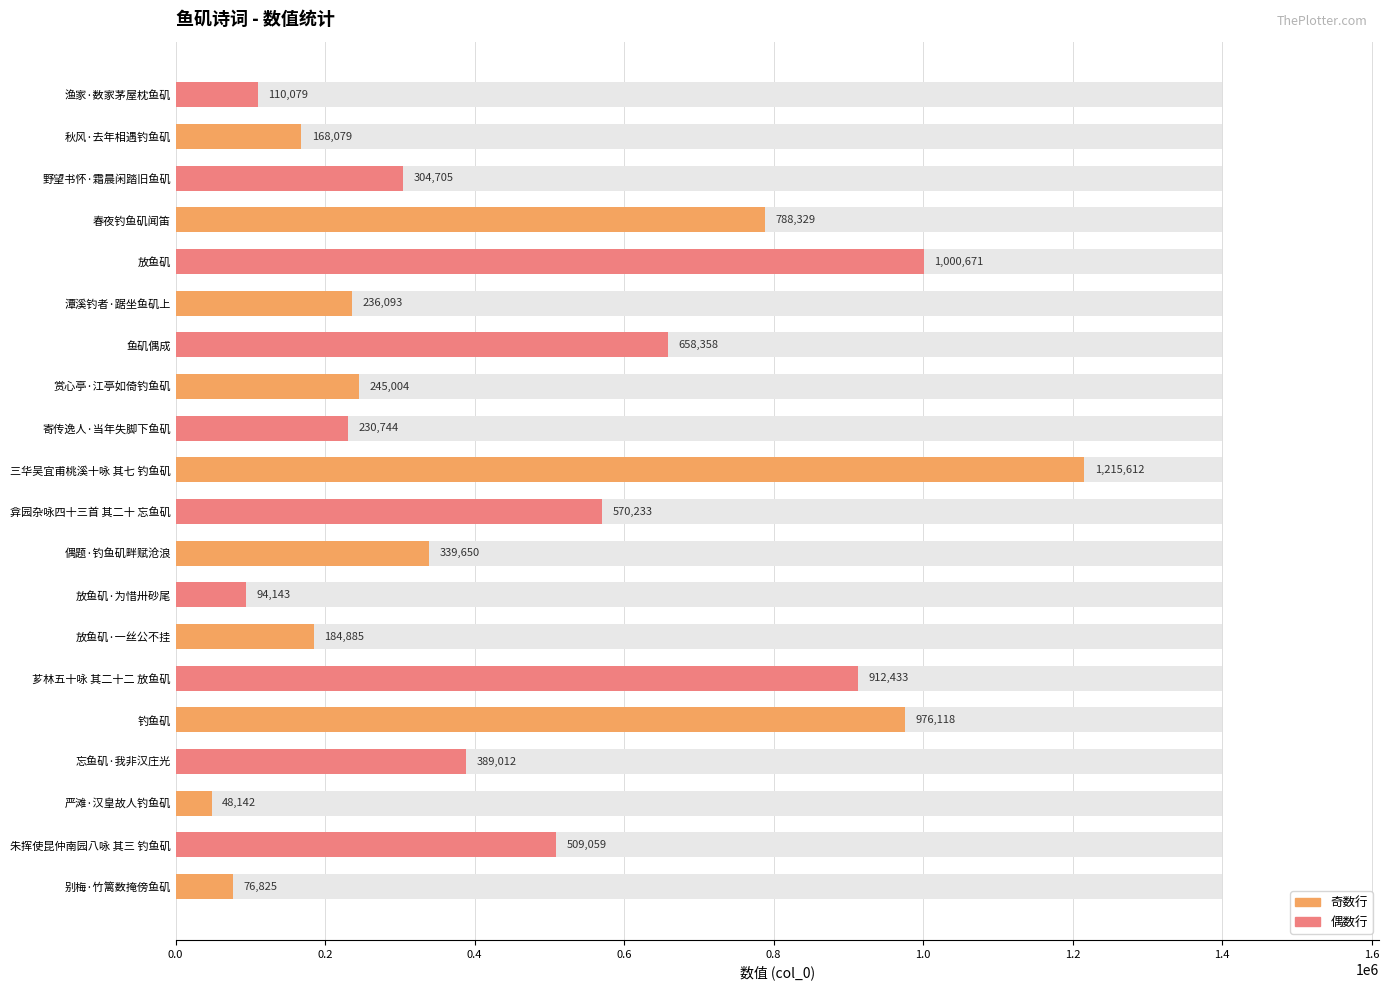

What is the difference between the second highest and second lowest values?

923846